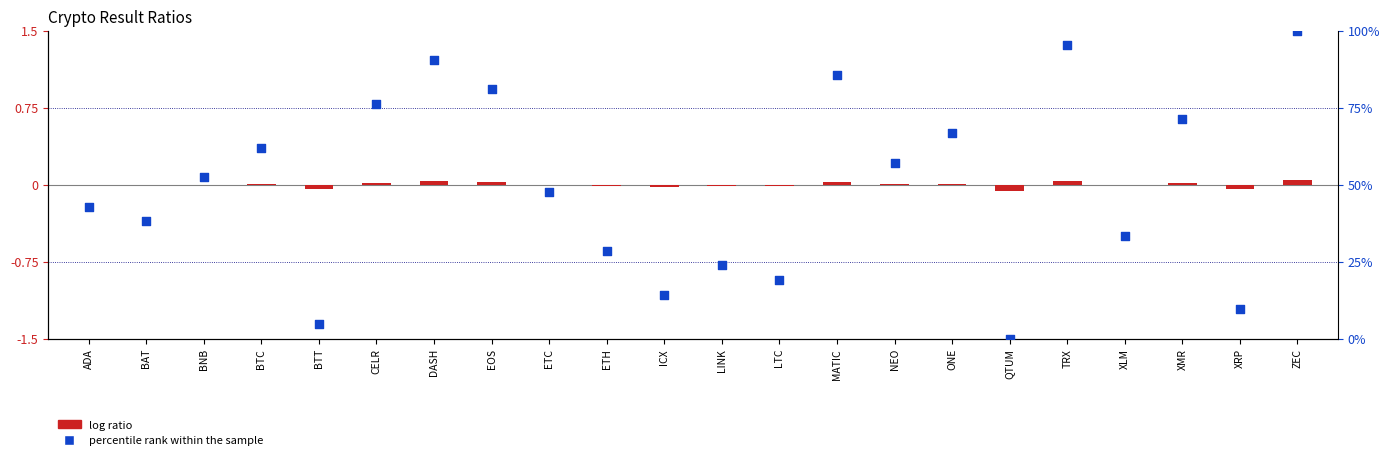

At how many categories does at least one series exceed 16?

18